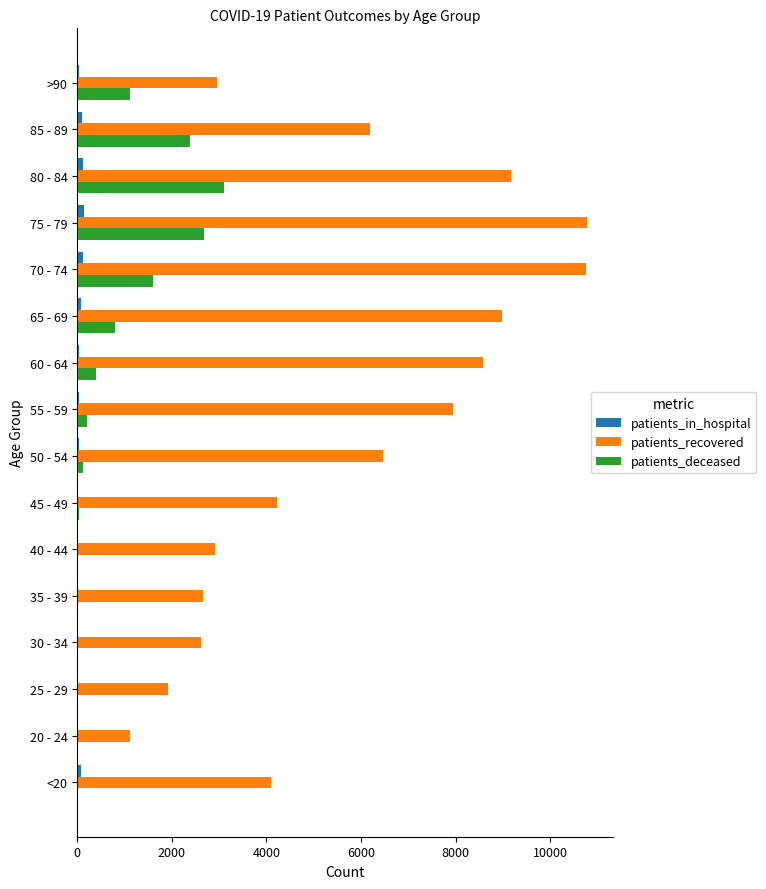

What is the greatest value displayed?

10780